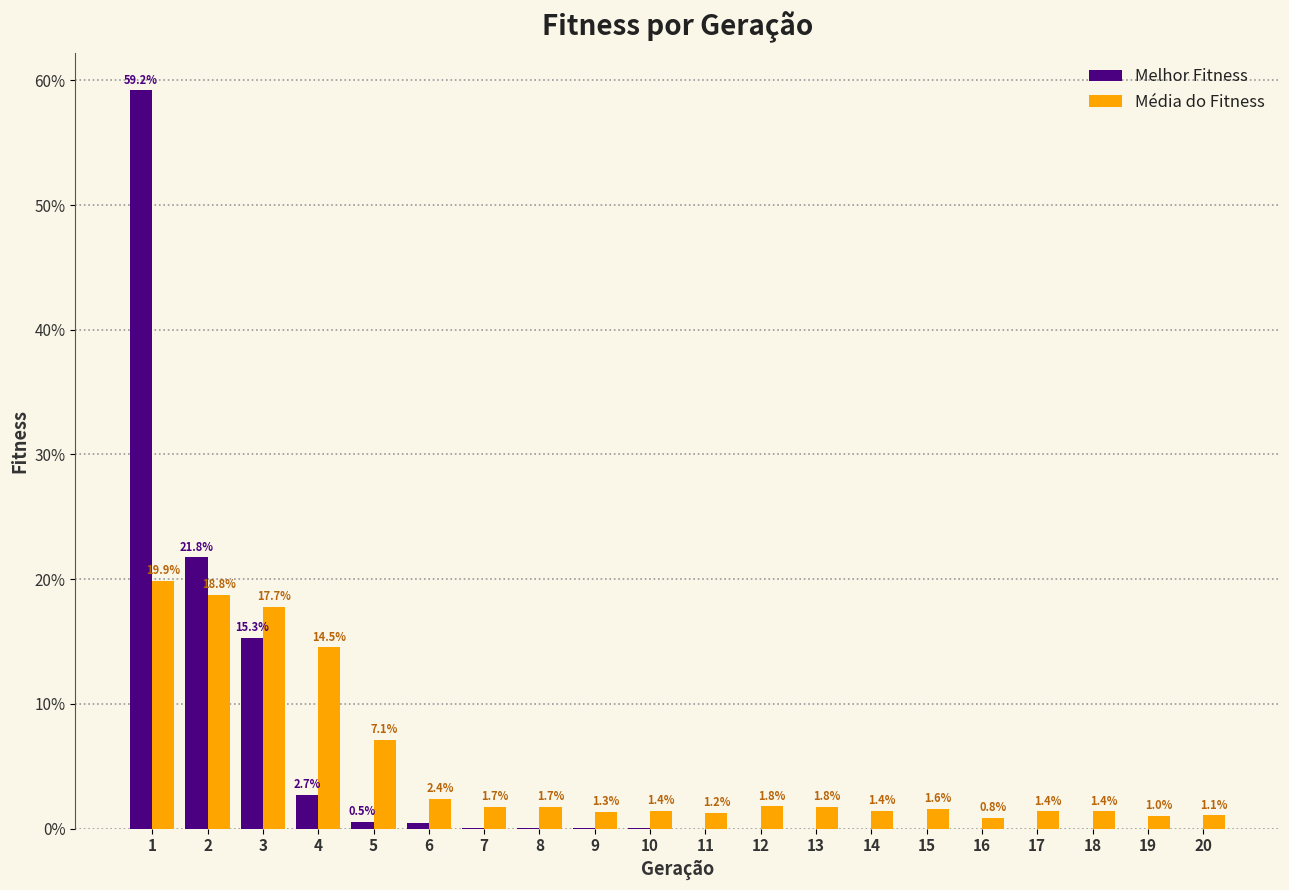

What is the total value across all series at 1?

79.1